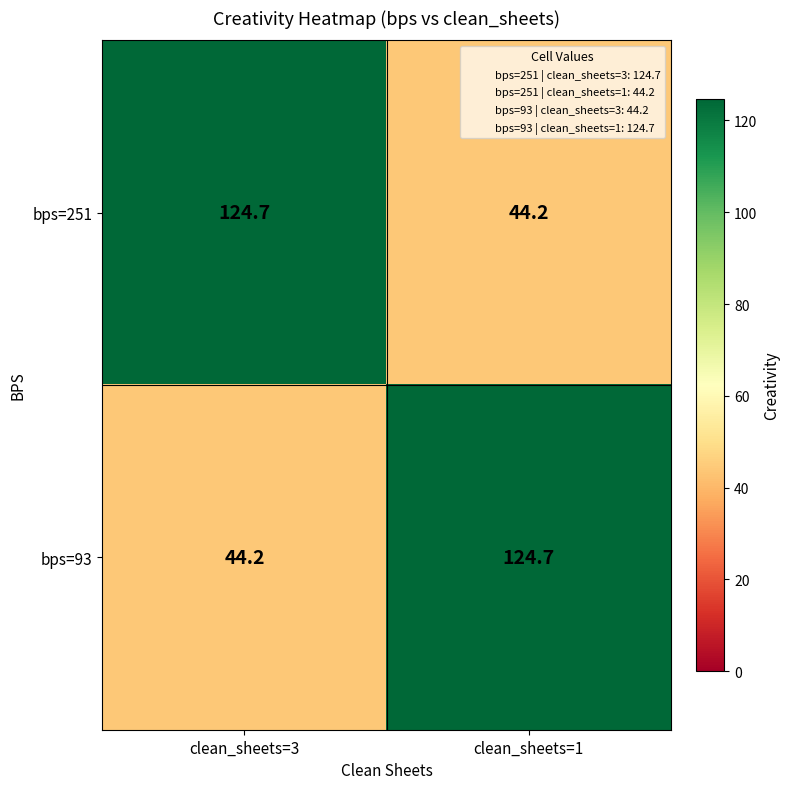

Is it true that bps=93 equals 44.2 at clean_sheets=3?

True